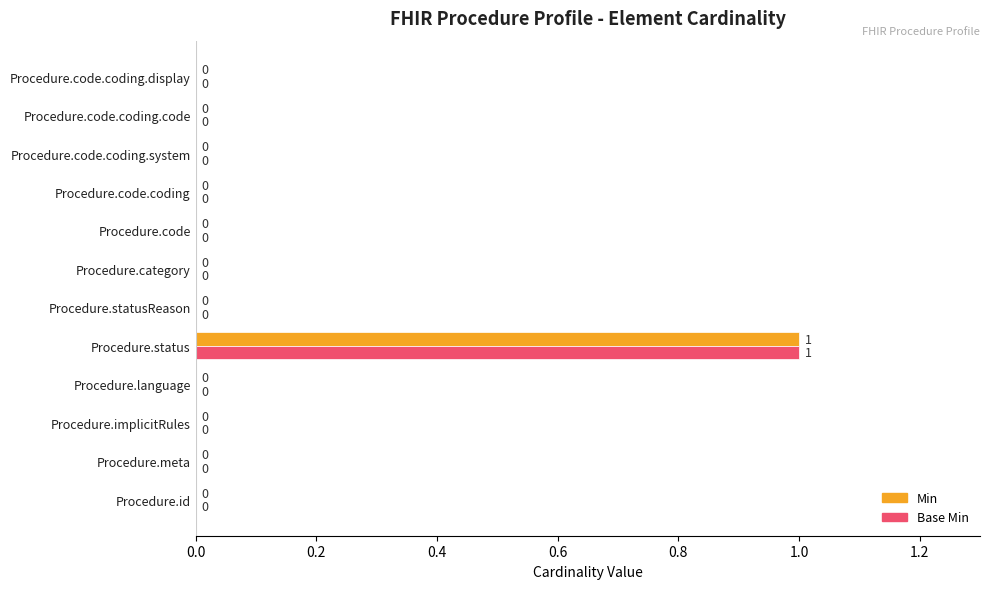

How many Min values are between 0 and 1?

12